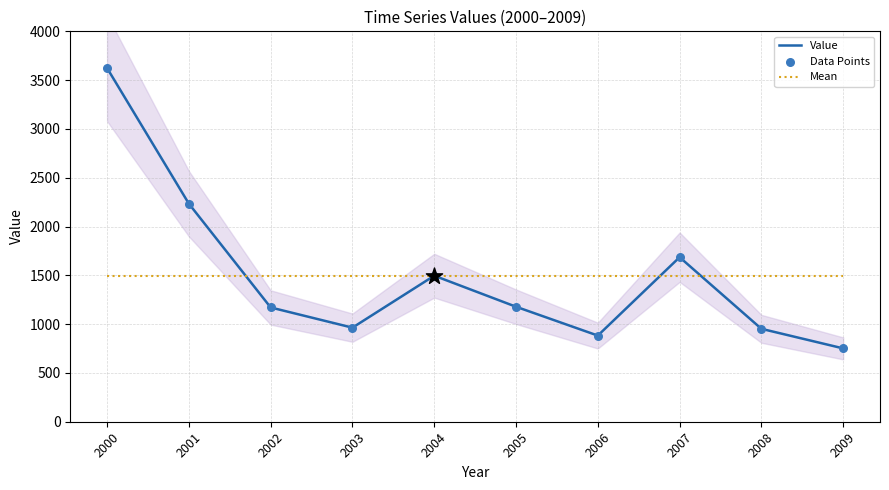

Which series contains the highest Y value?

Value